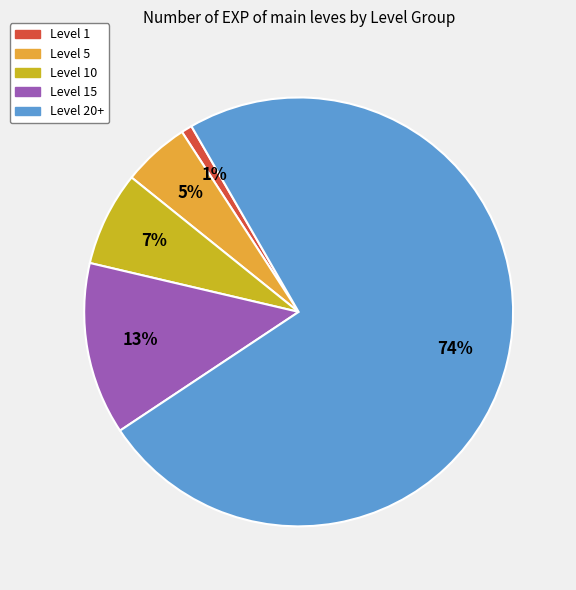

To the nearest percent, what is the difference between the largest and smallest slice percentages?

73%